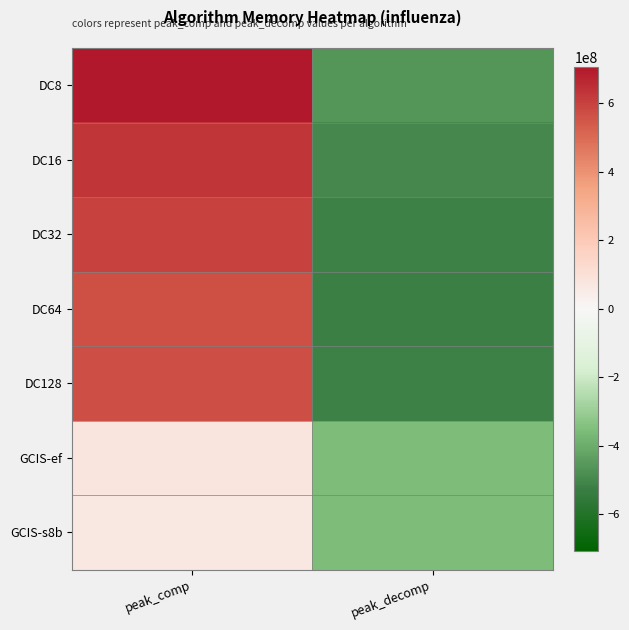

Which has a higher value, peak_comp or peak_decomp?

peak_comp